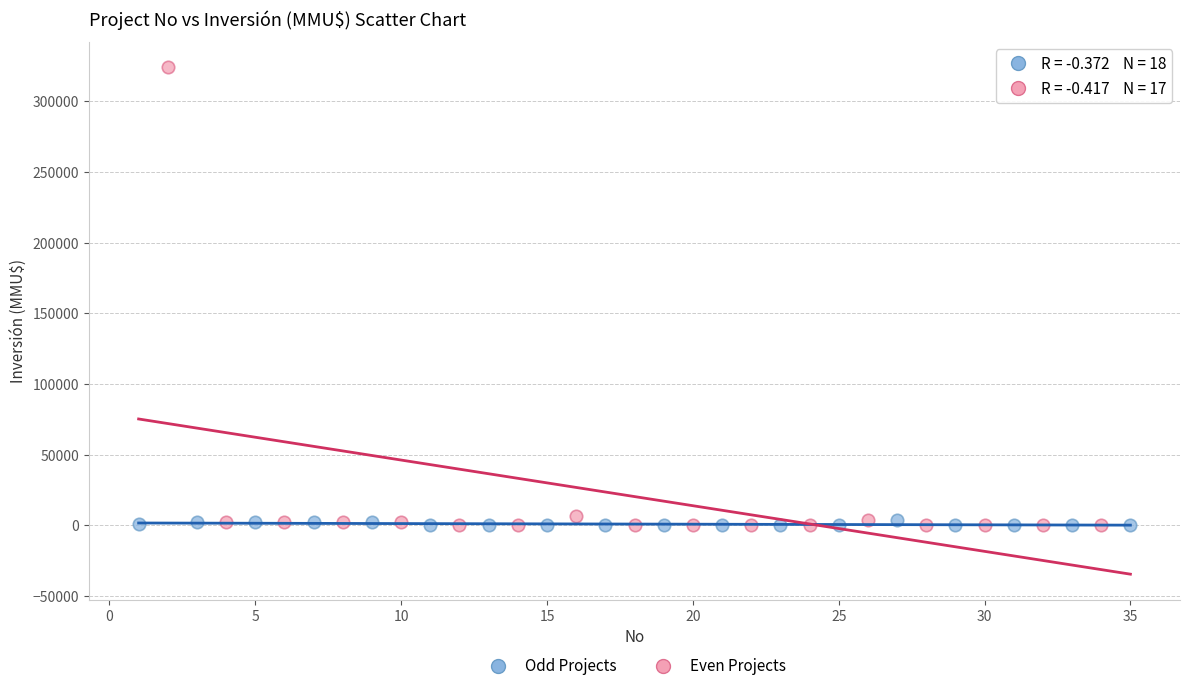

Which series has the largest Y range (max minus min)?

Even Projects